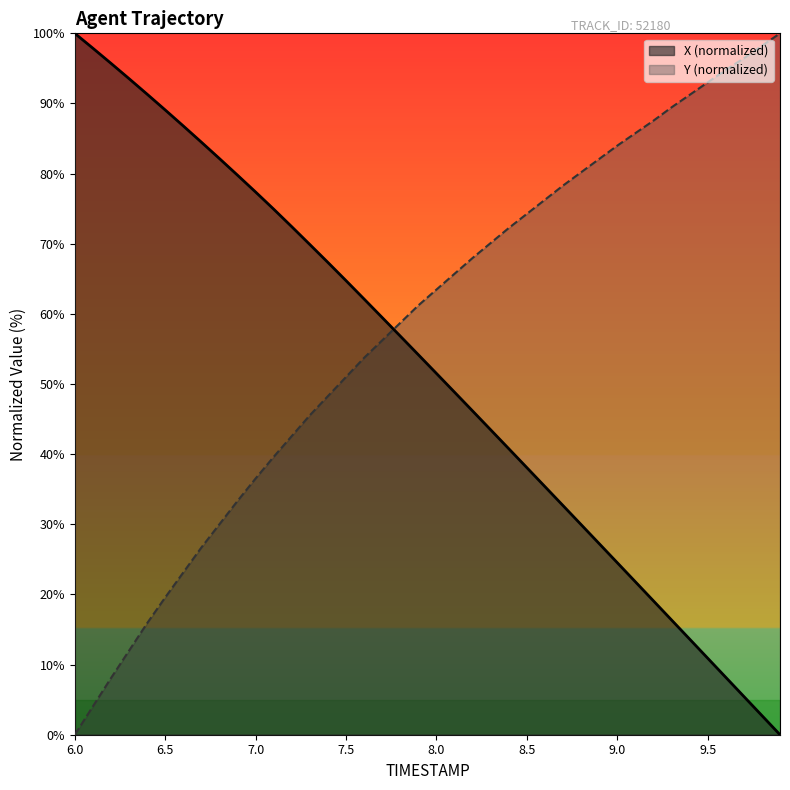

The X (normalized) series shows 64.7 at 7.5. True or false?

True